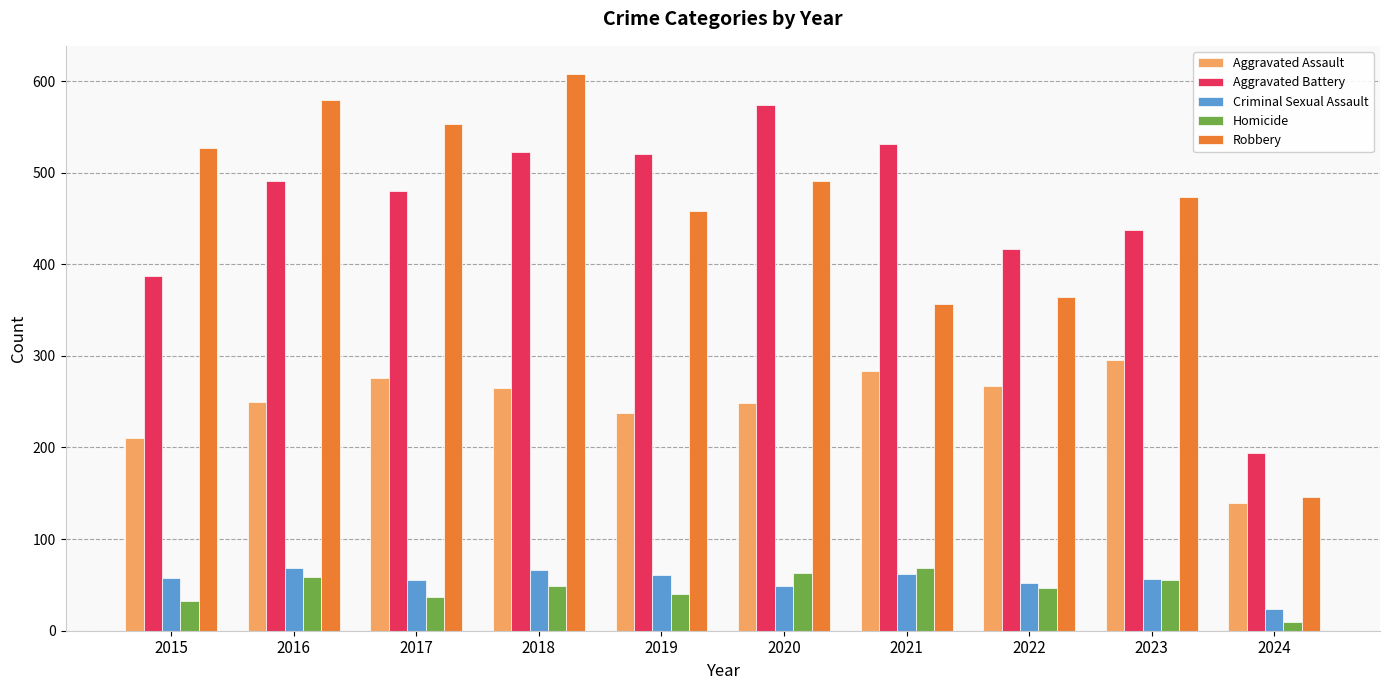

What is the highest value of the Robbery series?

608